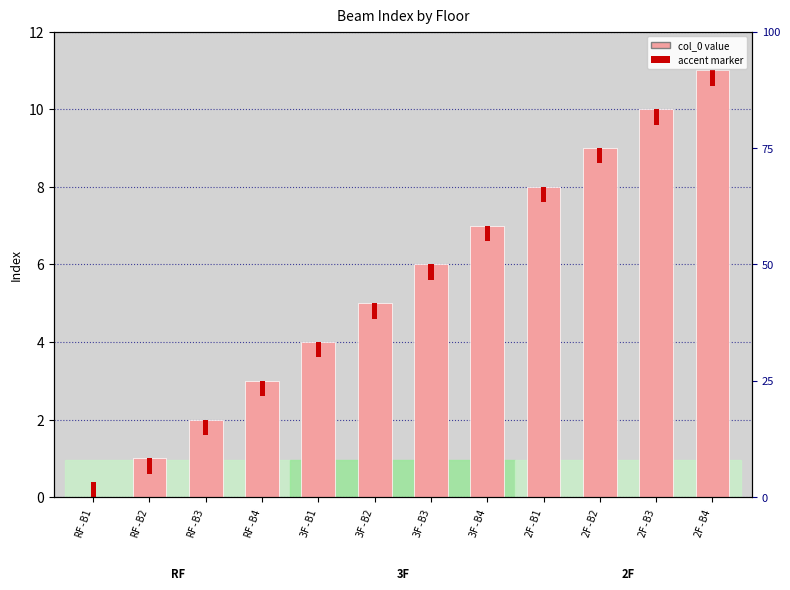

Between 2F-B4 and 3F-B1, which is larger?

2F-B4